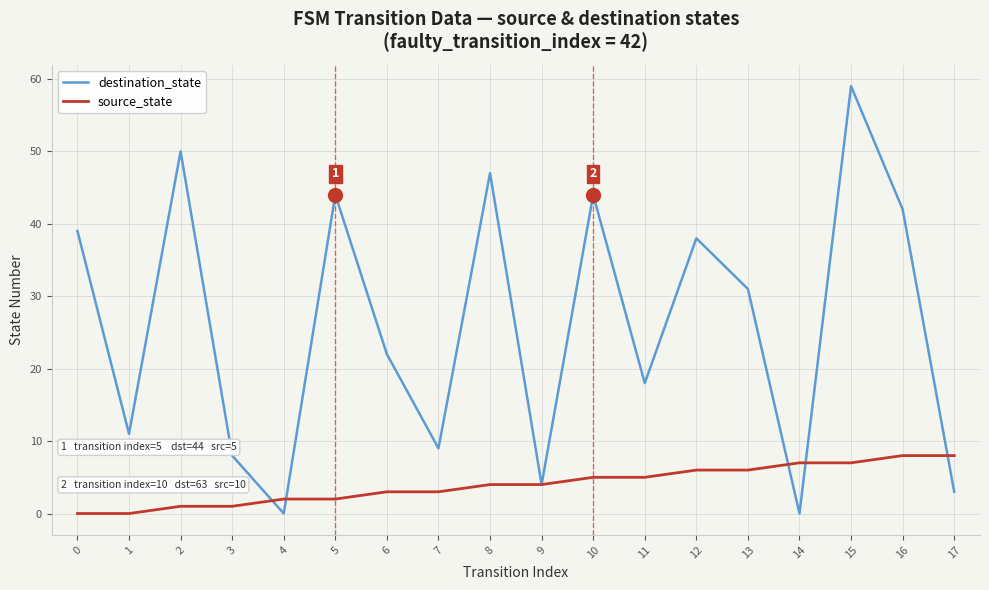

List the series in order of their overall mean, lowest first.

source_state, destination_state